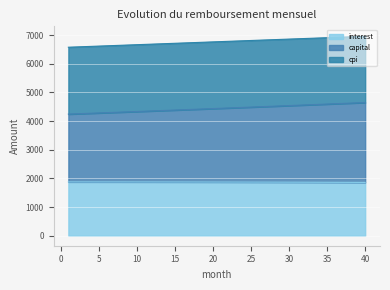

The value of capital at 24 is 4480.2. True or false?

True